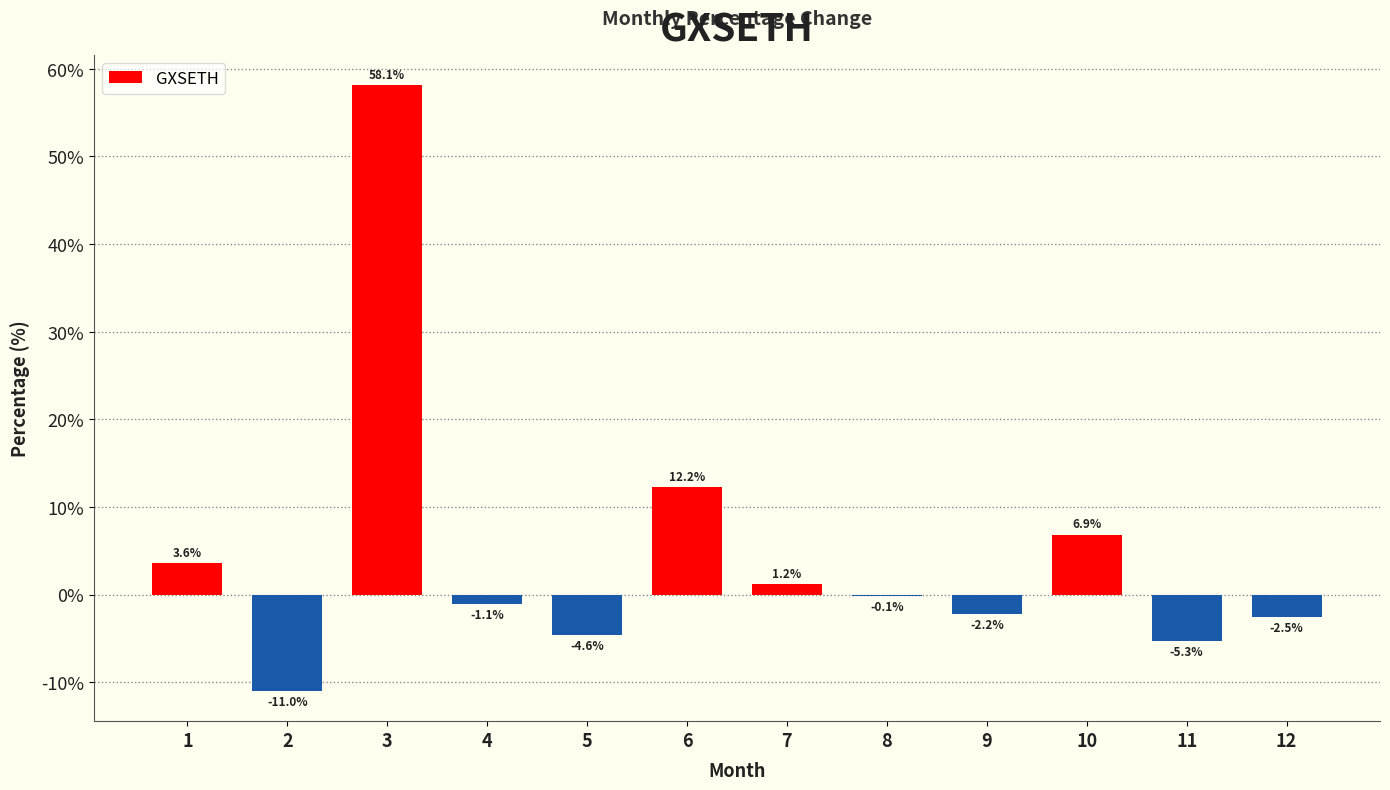

What is the sum of all values?

55.3